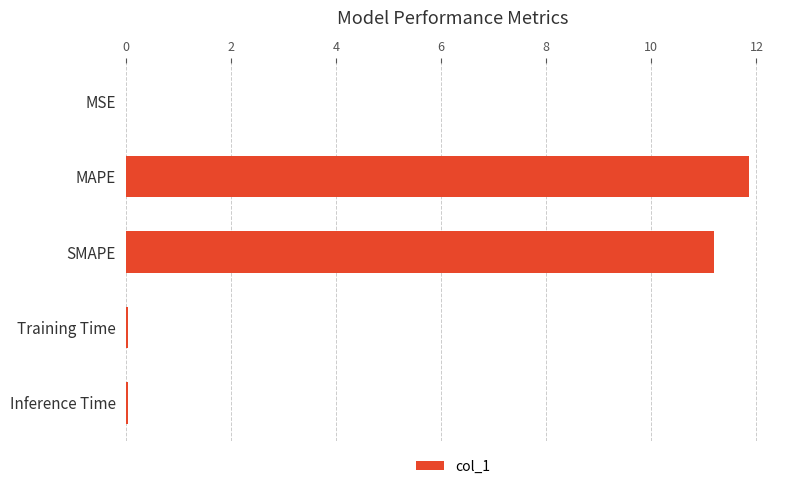

Are the bars horizontal?

Yes